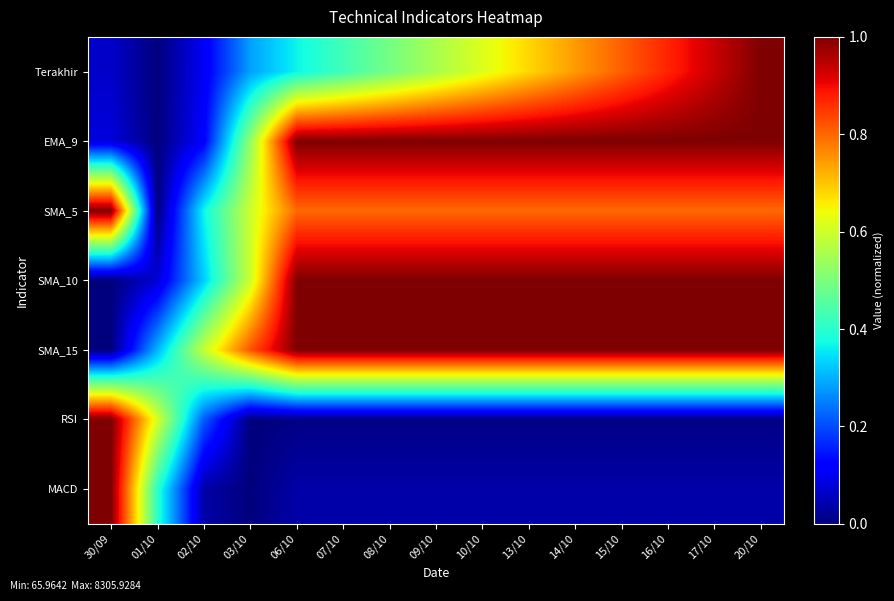

Which series has the largest total across all categories?

SMA_15